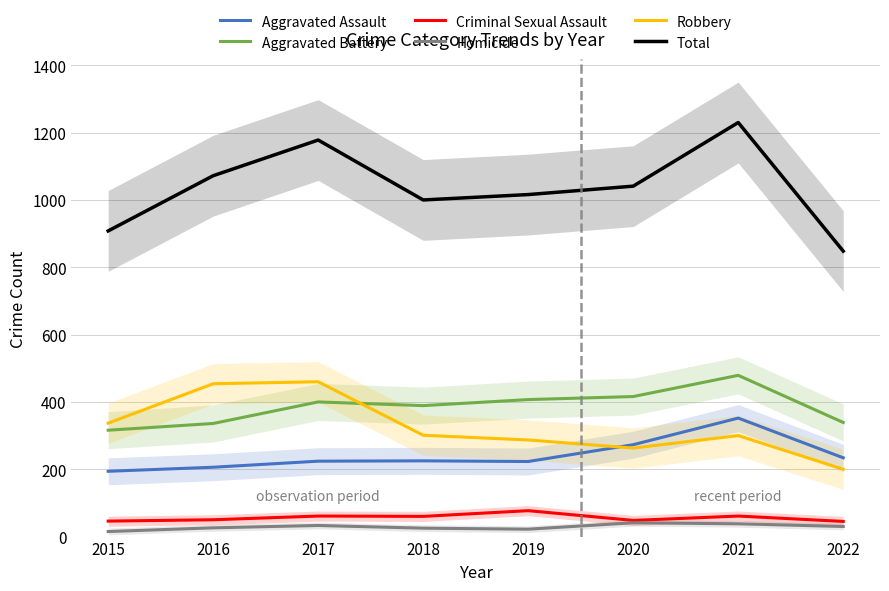

What is the difference between the second highest and minimum values in the Robbery series?

254